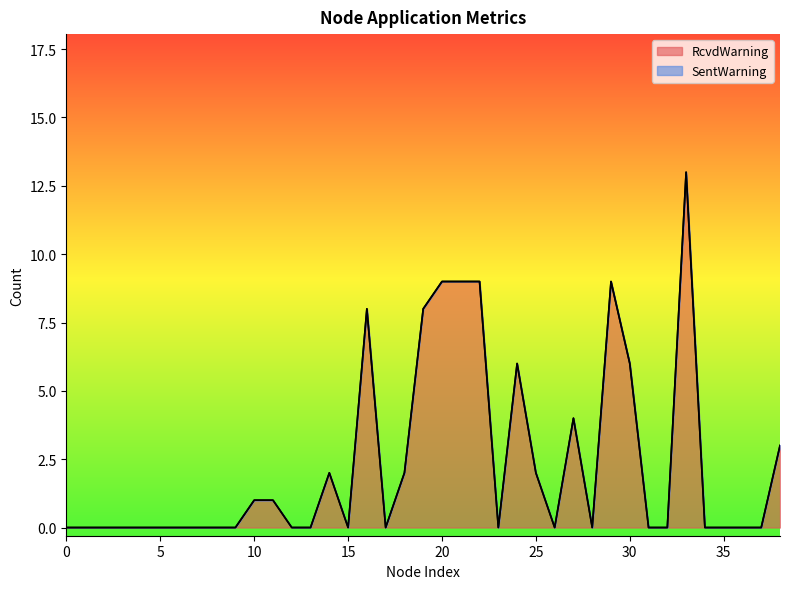

How many lines are shown in the chart?

2